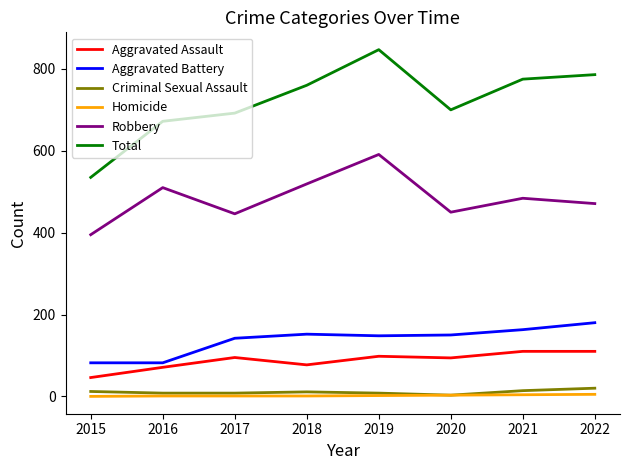

How many Criminal Sexual Assault values are between 8 and 14?

6